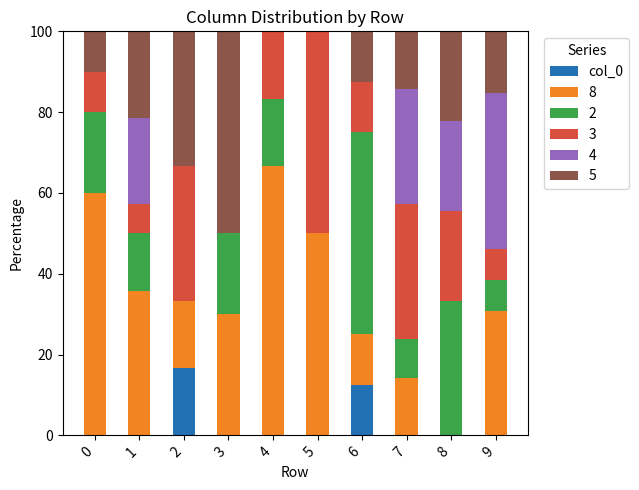

What is the total value across all series at 6?

100.0